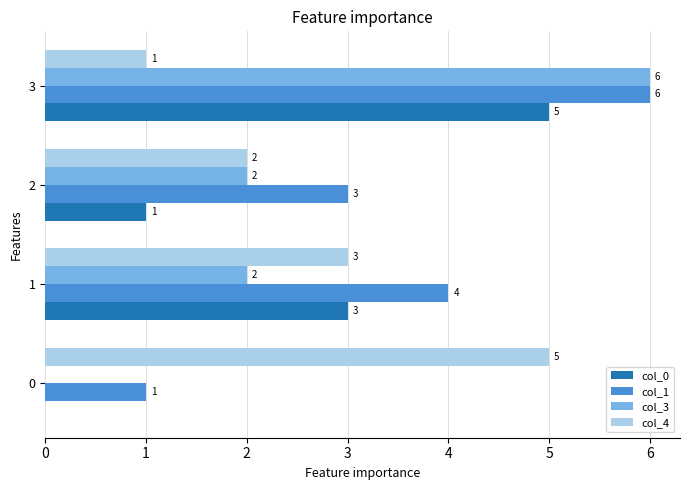

Which series has the largest total across all categories?

col_1